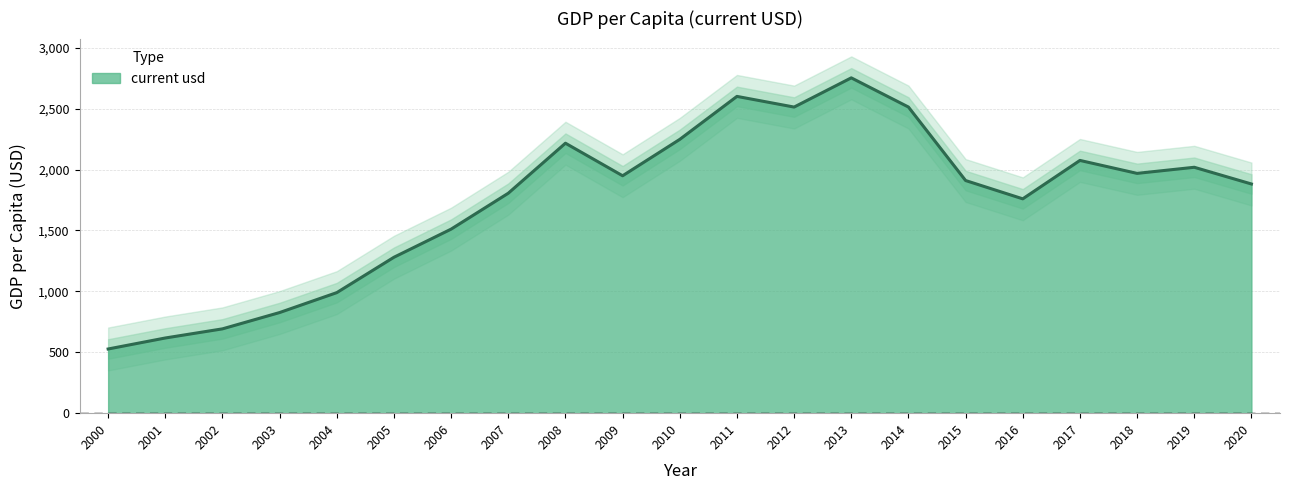

List the labels in order of value, largest first.

2013, 2011, 2014, 2012, 2010, 2008, 2017, 2019, 2018, 2009, 2015, 2020, 2007, 2016, 2006, 2005, 2004, 2003, 2002, 2001, 2000